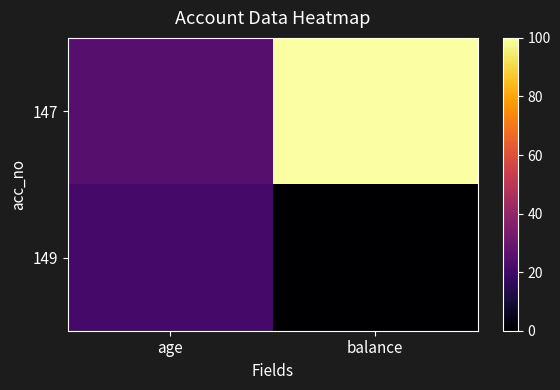

Reading left to right, list all the values displayed in this chart.

147: age=25	balance=100
149: age=21	balance=0